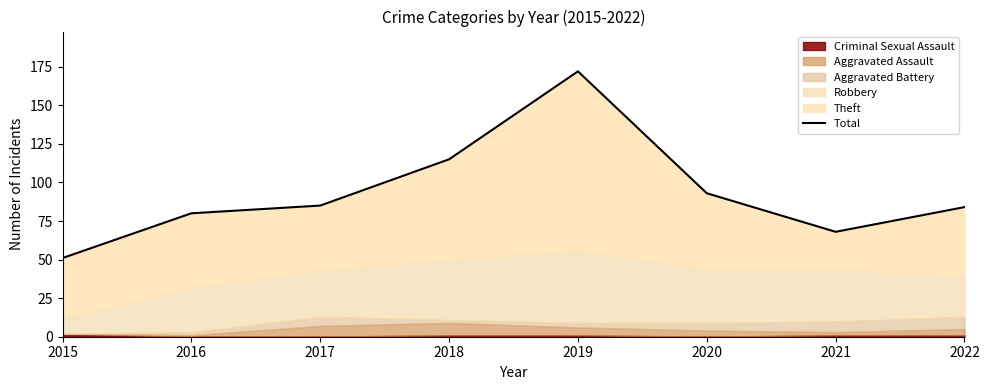

What is the change in value from 2016 to 2018?

+35